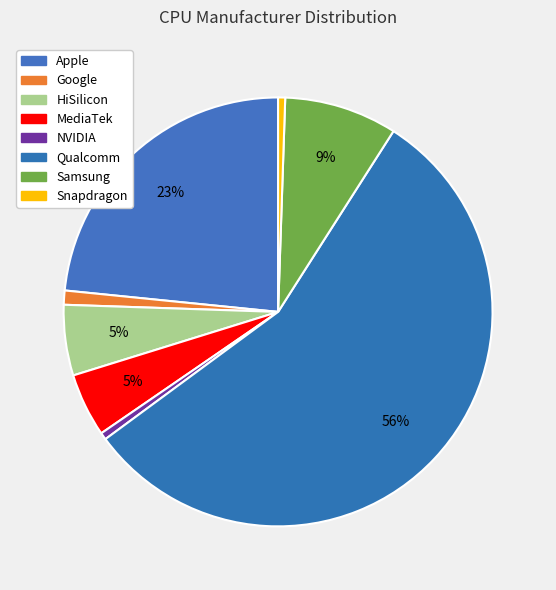

Count the number of slices in the pie.

8